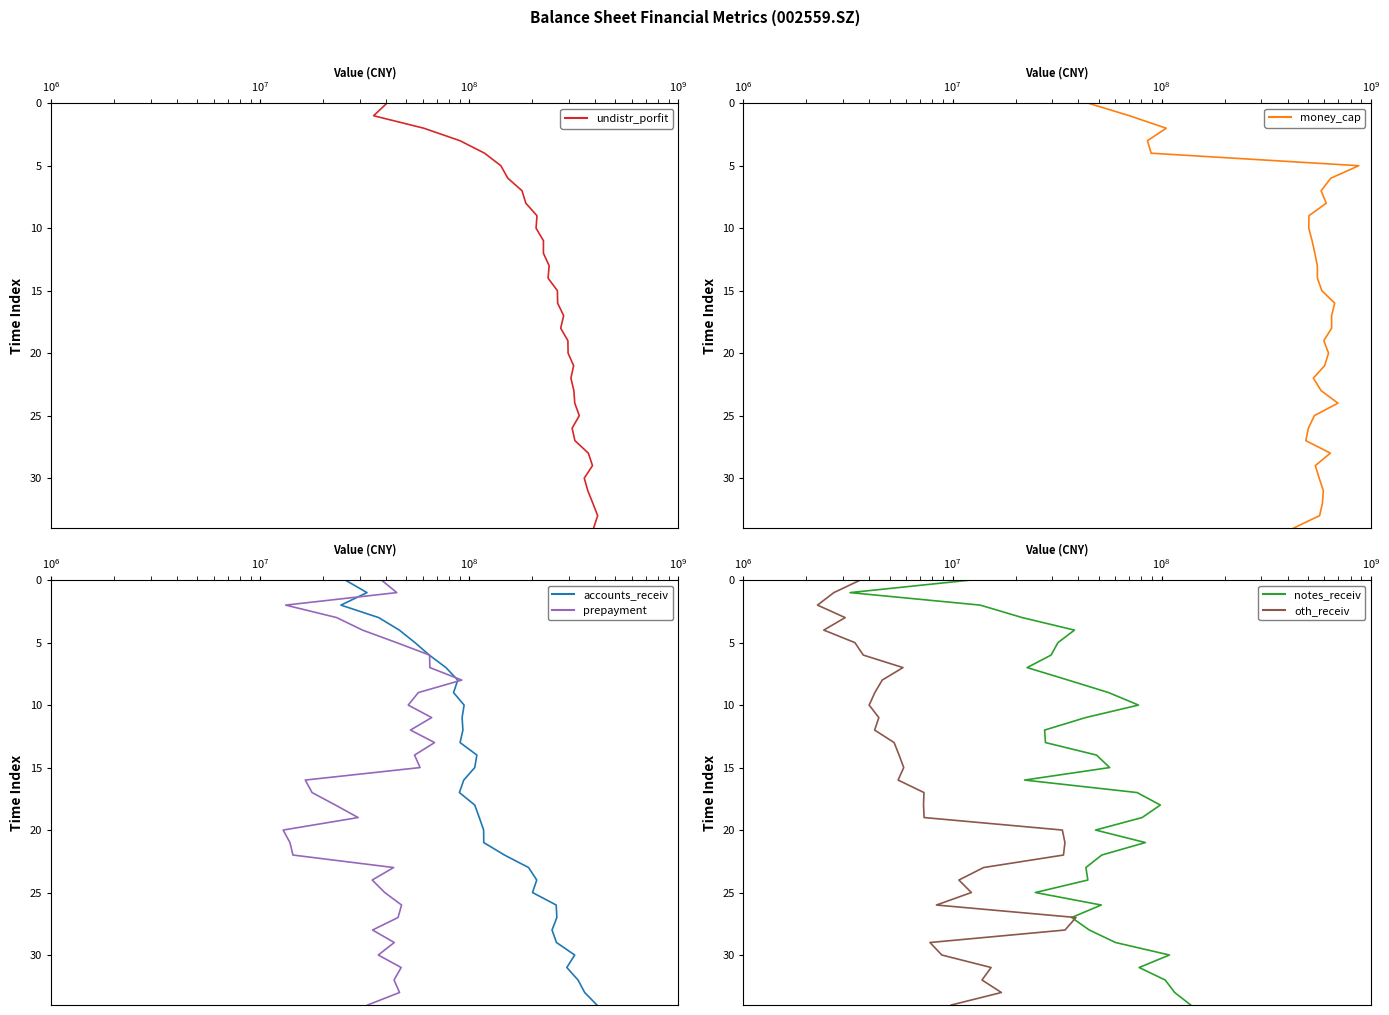

How many categories are shown in the chart?

35